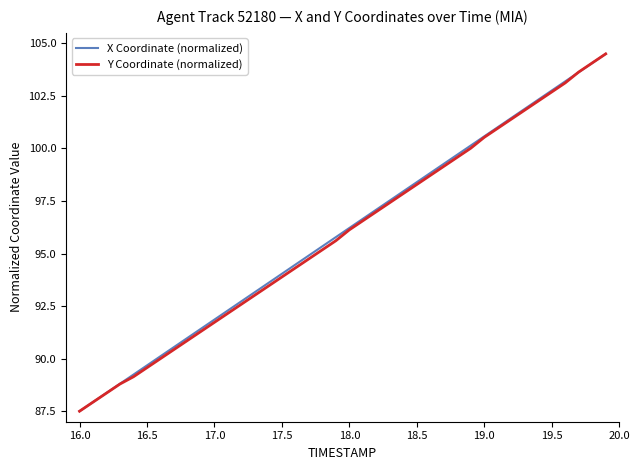

What is the minimum value shown in the chart?

87.5